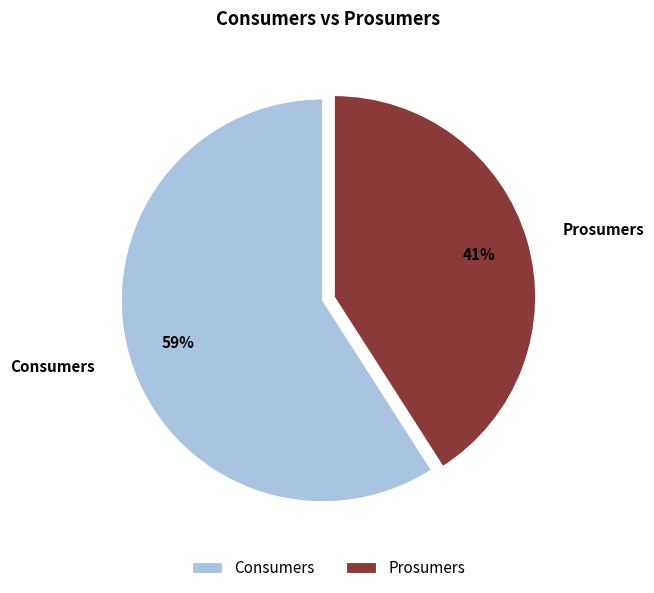

How many slices are in this pie chart?

2